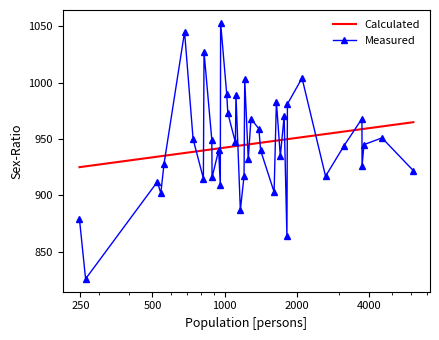

Which series has the largest range (max minus min)?

Measured